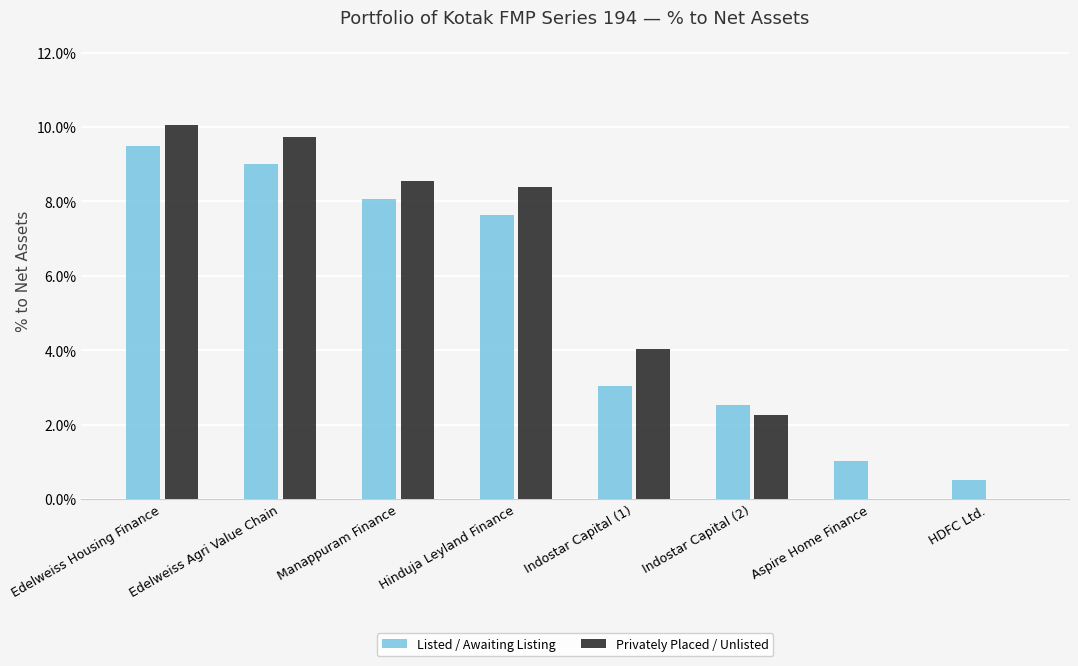

Count the number of categories in the chart.

8